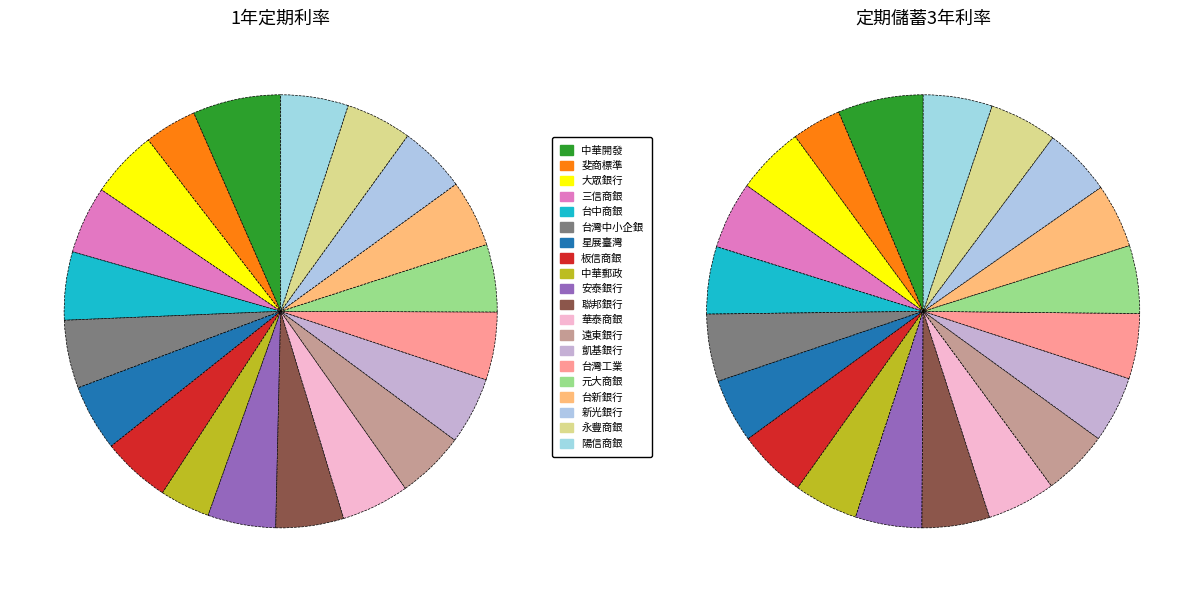

To the nearest percent, what percentage of the pie is 台中商業銀行?

5%